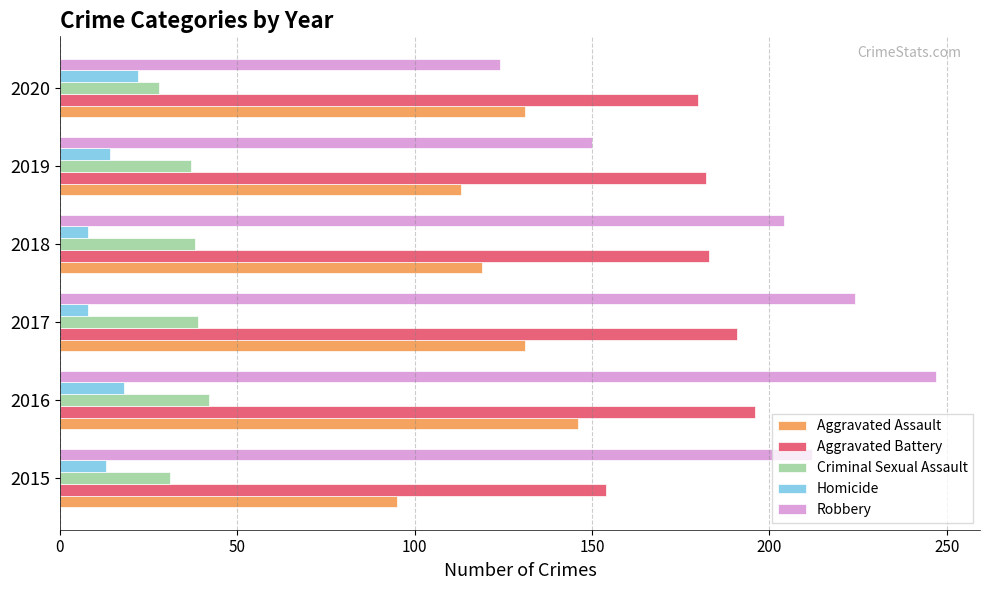

Which series has the largest total across all categories?

Robbery